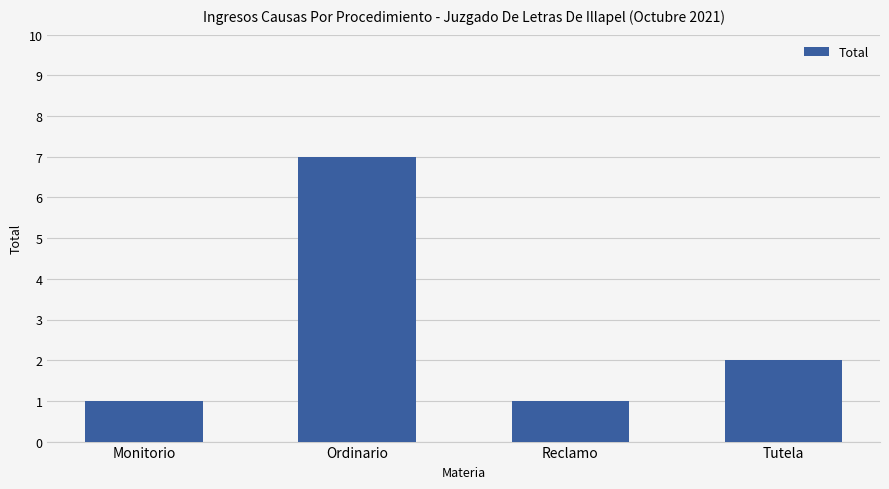

What is the label of the 2nd bar from the right?

Reclamo